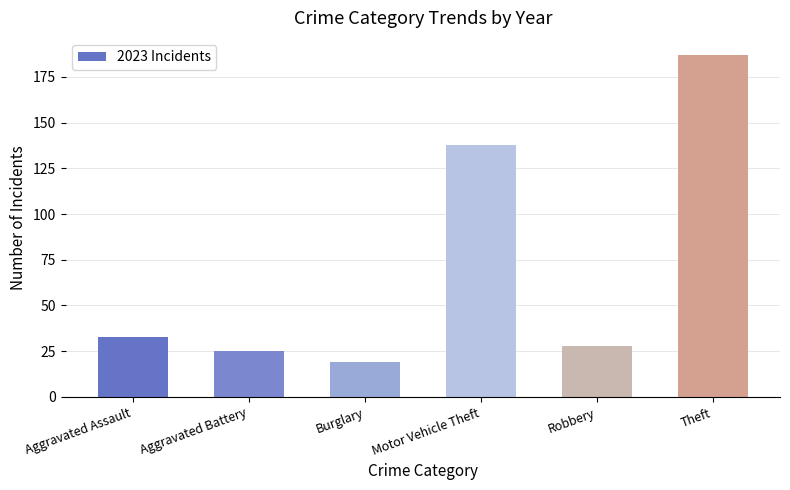

List the labels in order of value, smallest first.

Burglary, Aggravated Battery, Robbery, Aggravated Assault, Motor Vehicle Theft, Theft